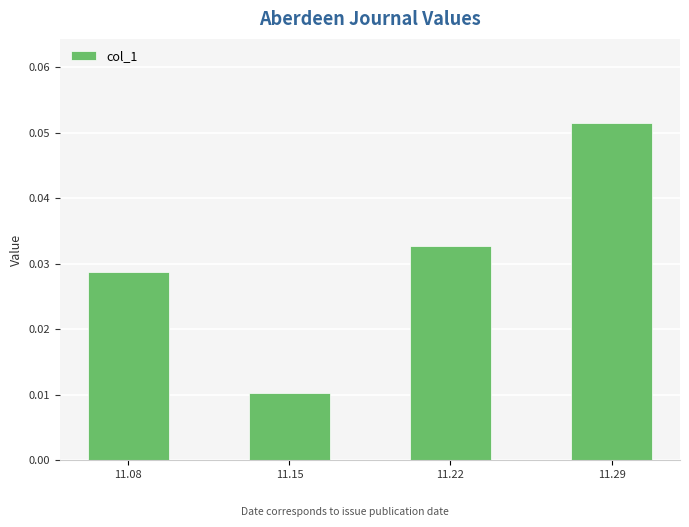

How many series are shown in this chart?

1